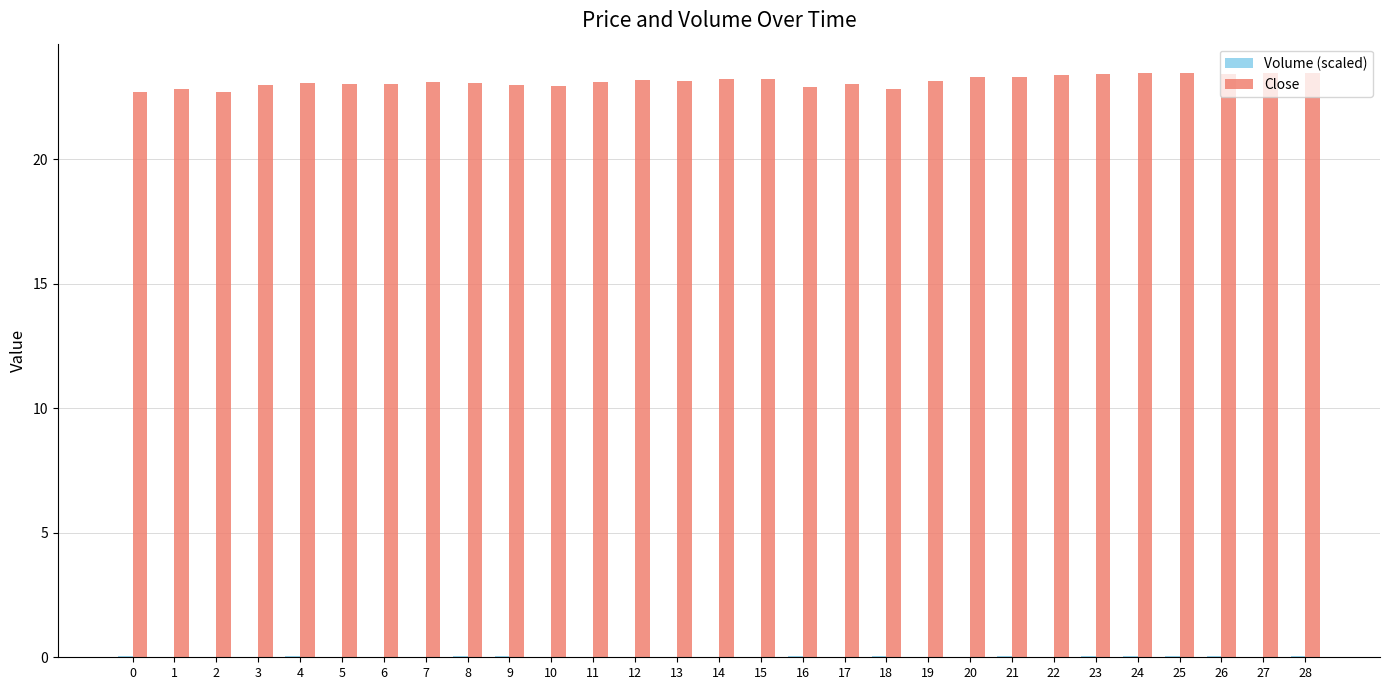

Which series has the largest total across all categories?

Close